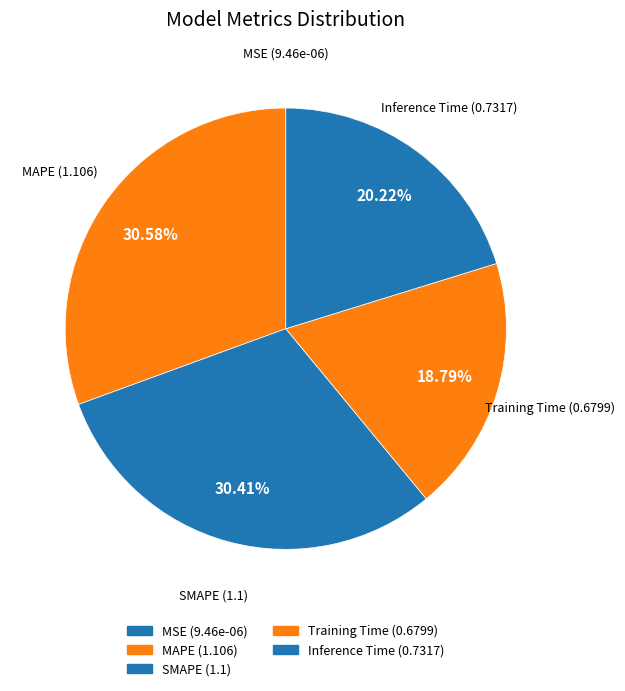

Is the sum of Inference Time and Training Time greater than half?

No